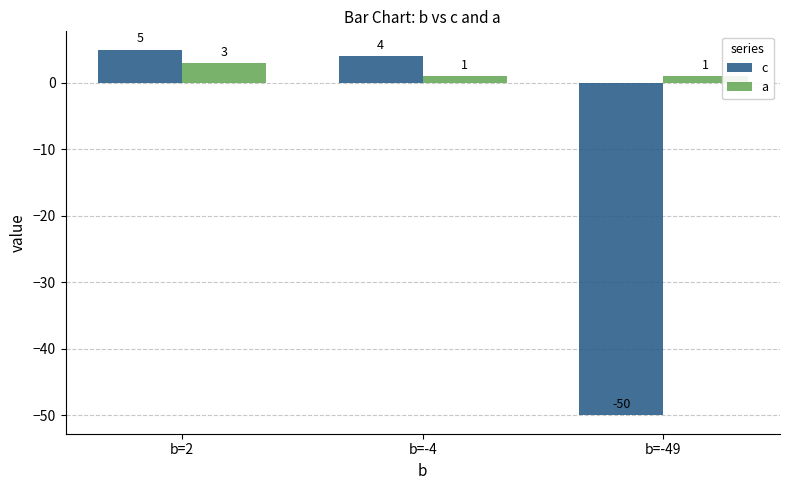

At which category is the sum across all series the highest?

b=2